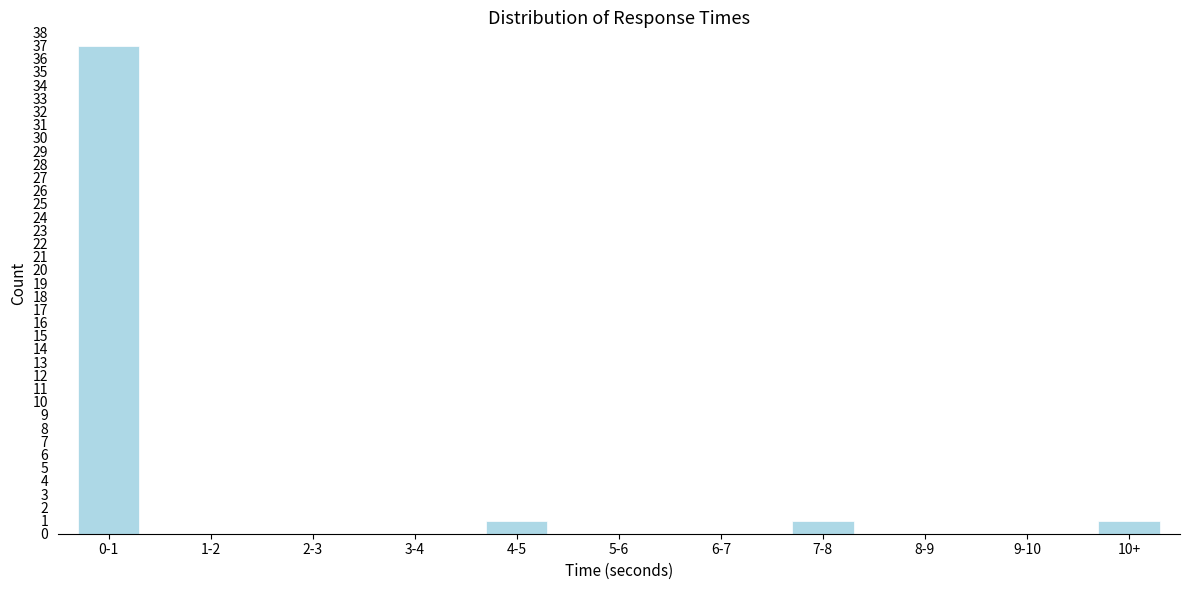

Reading left to right, what are all the values shown in this chart?

0-1=37	1-2=0	2-3=0	3-4=0	4-5=1	5-6=0	6-7=0	7-8=1	8-9=0	9-10=0	10+=1